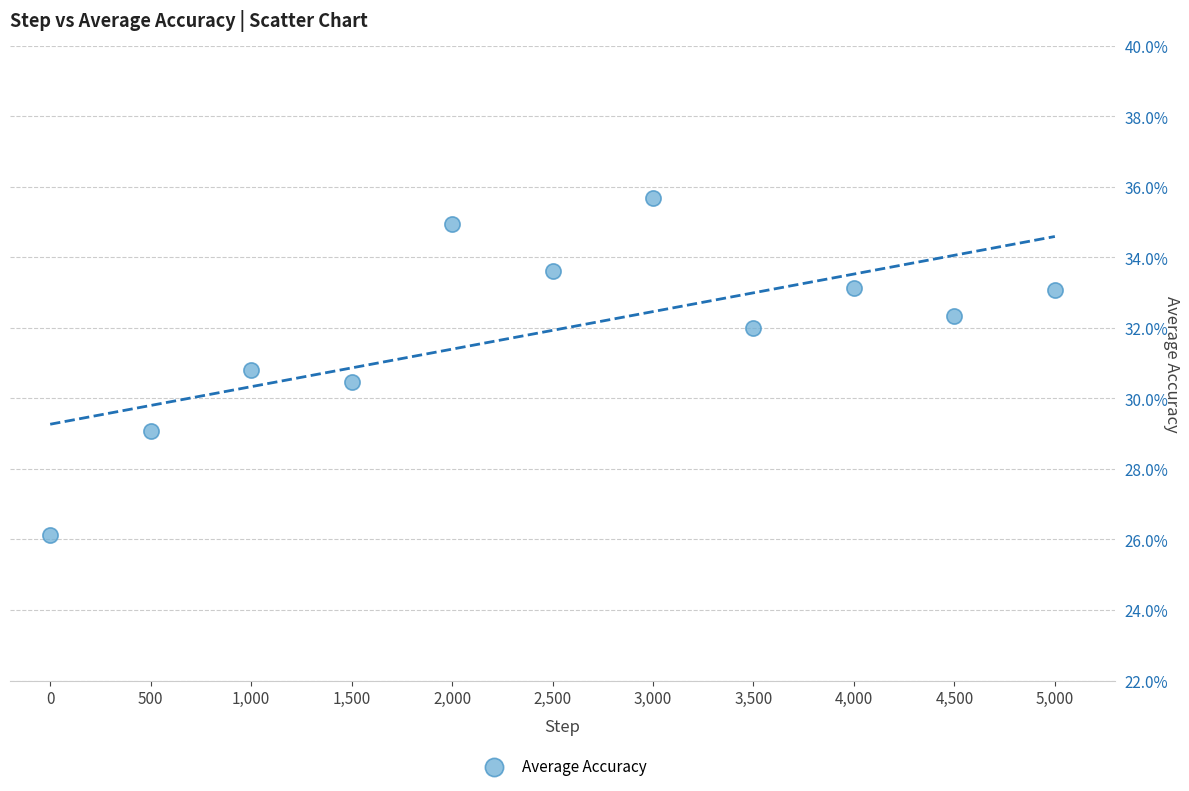

What Y value in the scatter plot is closest to 30?

30.5